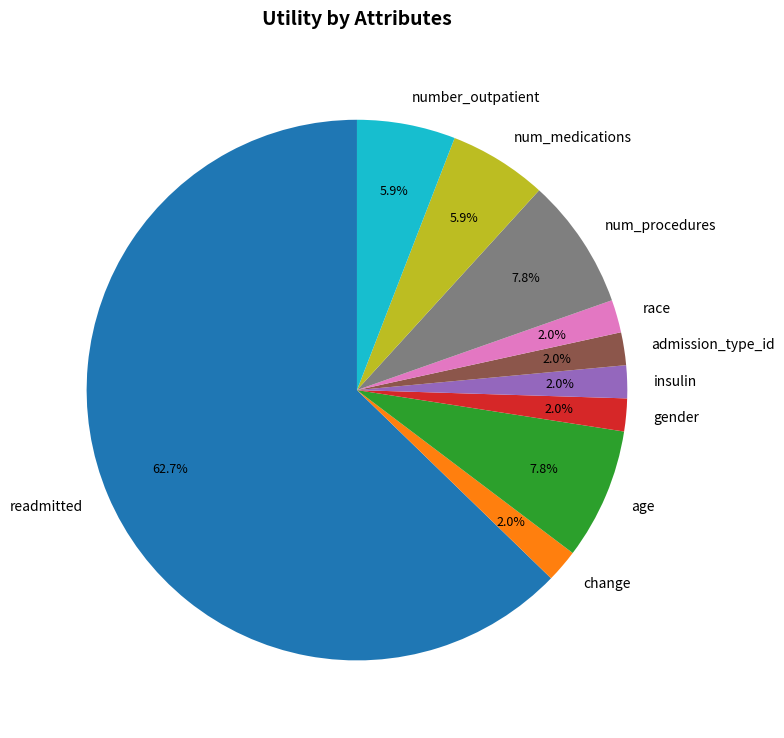

Does any single category account for the majority?

Yes